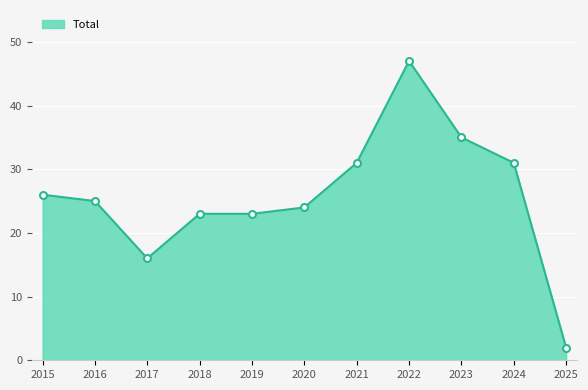

What is the difference between the maximum and minimum values?

45